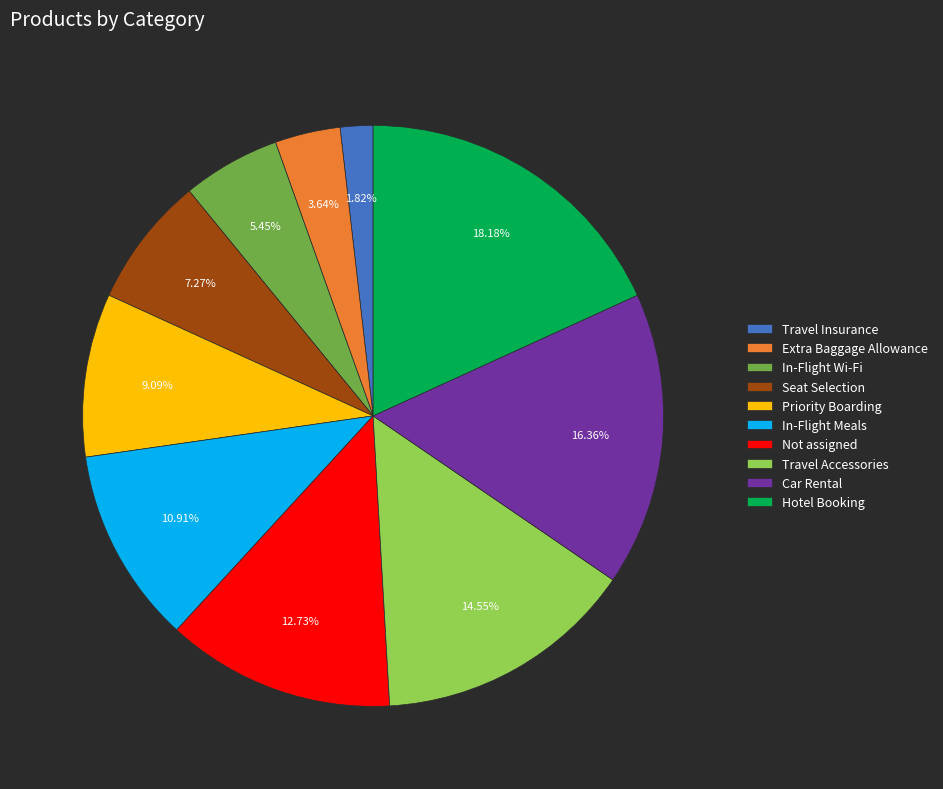

Which category has the biggest portion of the pie?

Hotel Booking